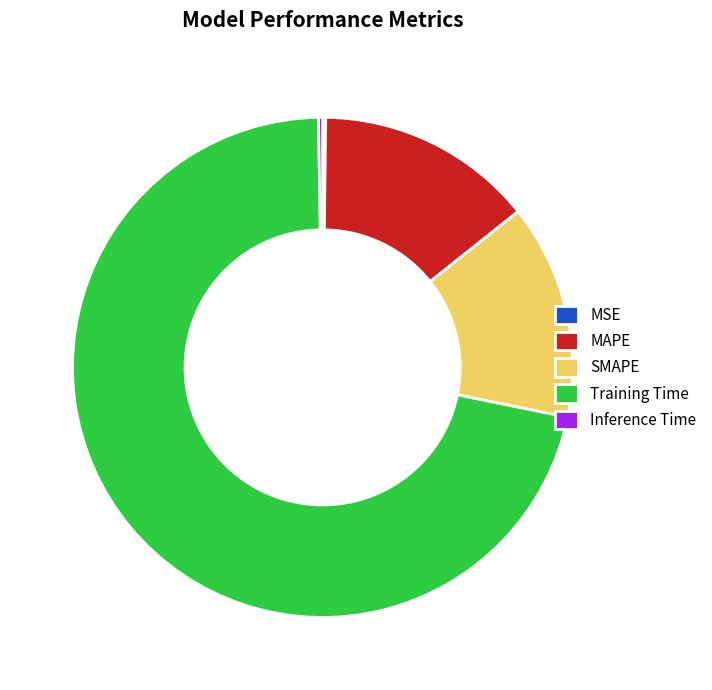

True or false: Training Time accounts for 60% of the total.

False